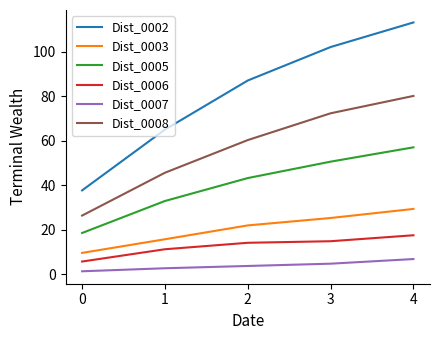

What is the maximum value shown in the chart?

113.1